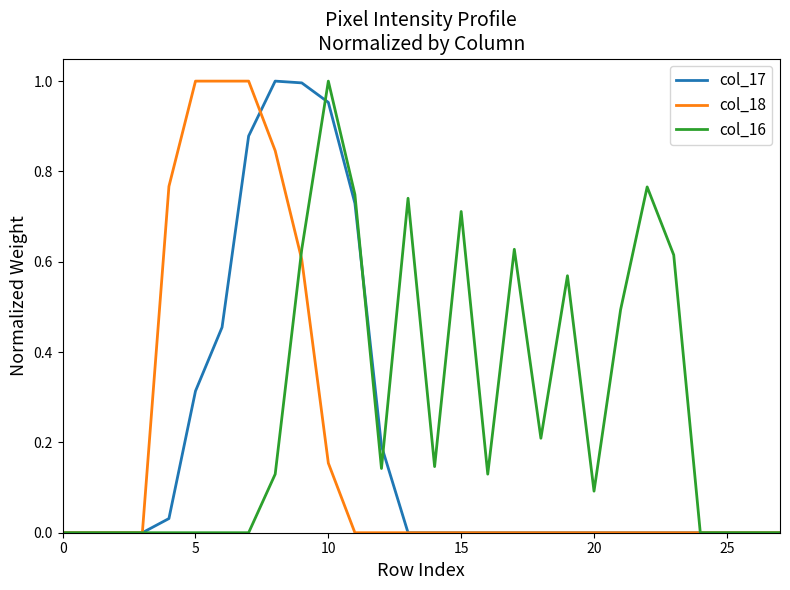

Count the number of data series in this chart.

3